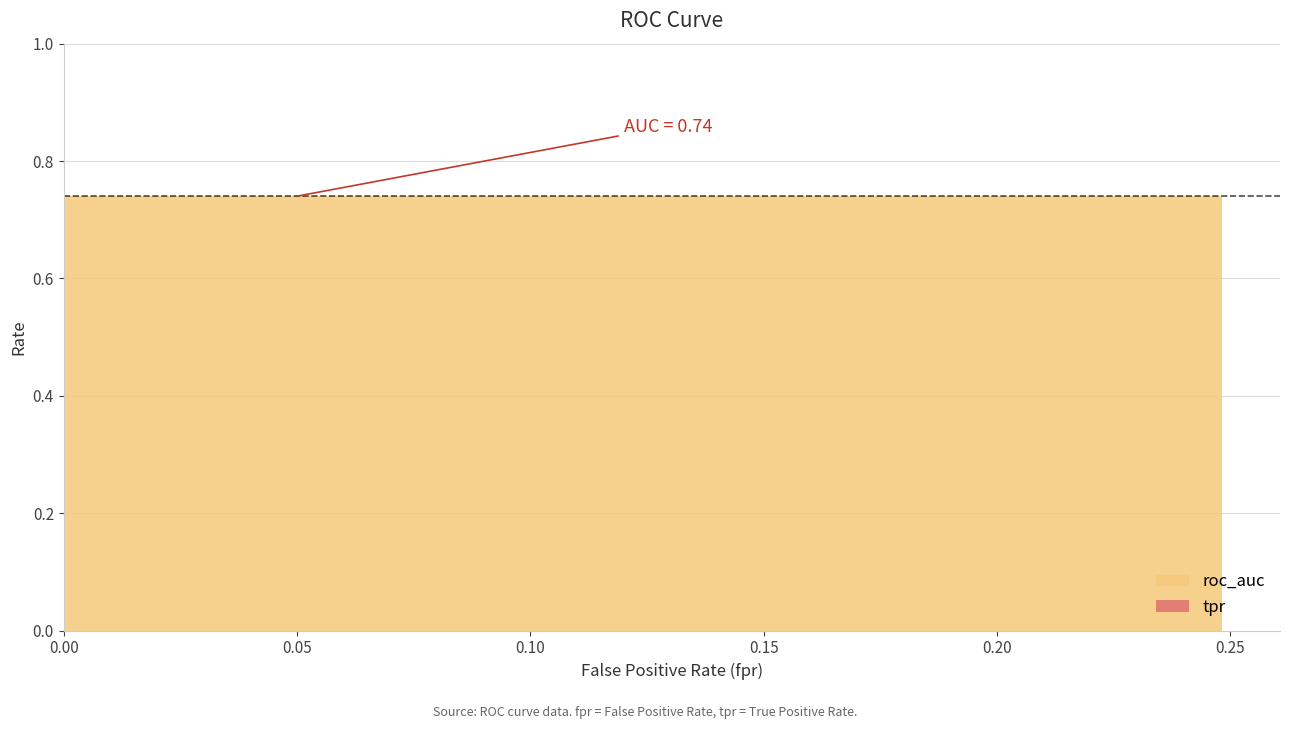

Does the chart have visible grid lines?

Yes